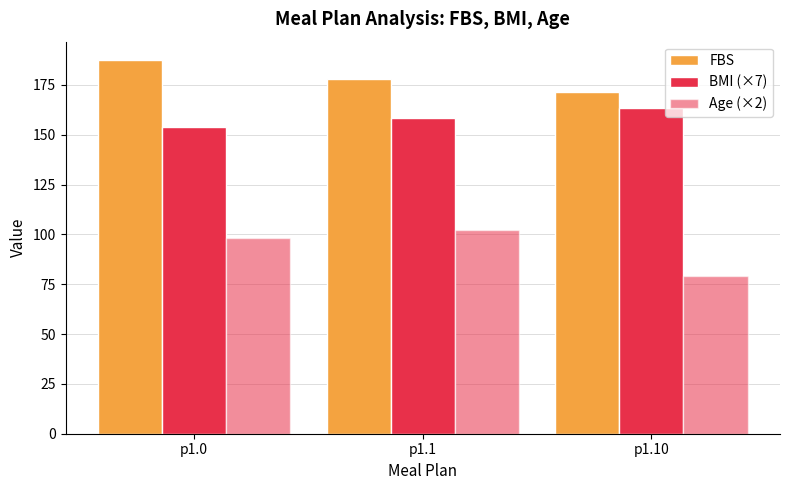

How many values in the FBS series exceed 177?

2